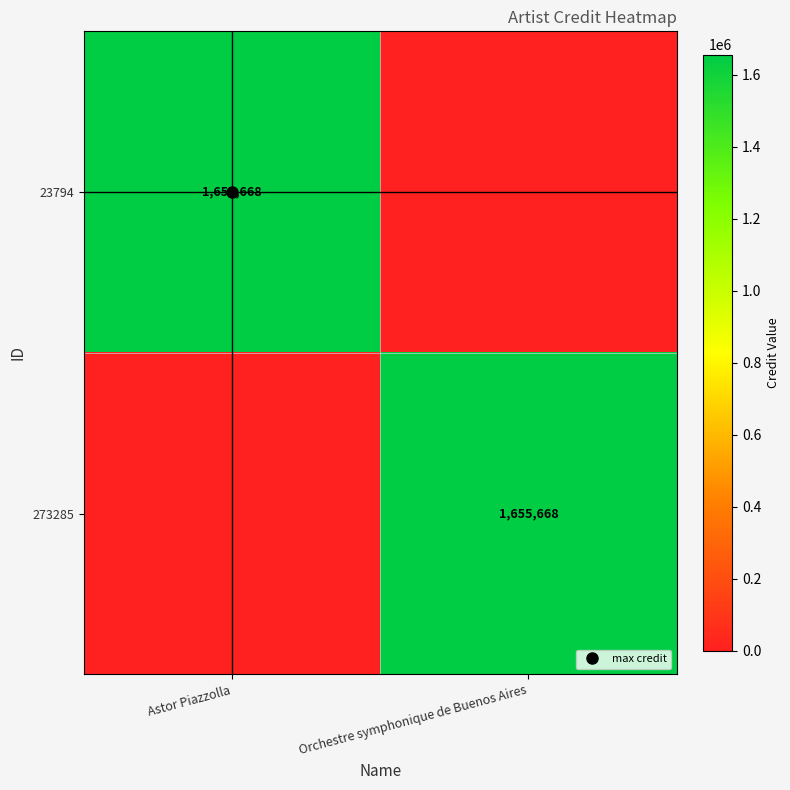

Which series has the largest total across all categories?

23794